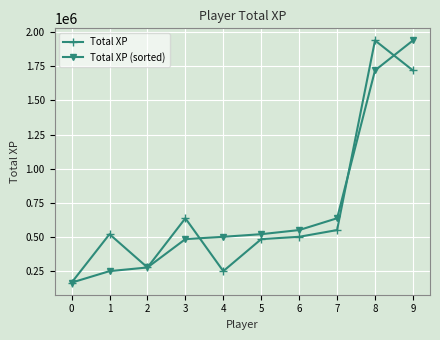

Is it true that Total XP (sorted) equals 699537.5 at 3?

False